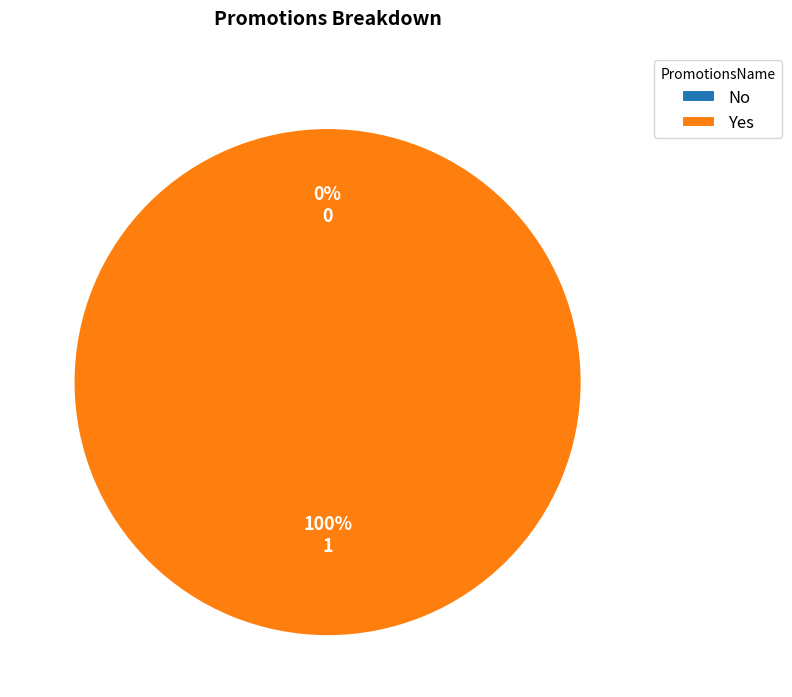

Which slice is the smallest?

No